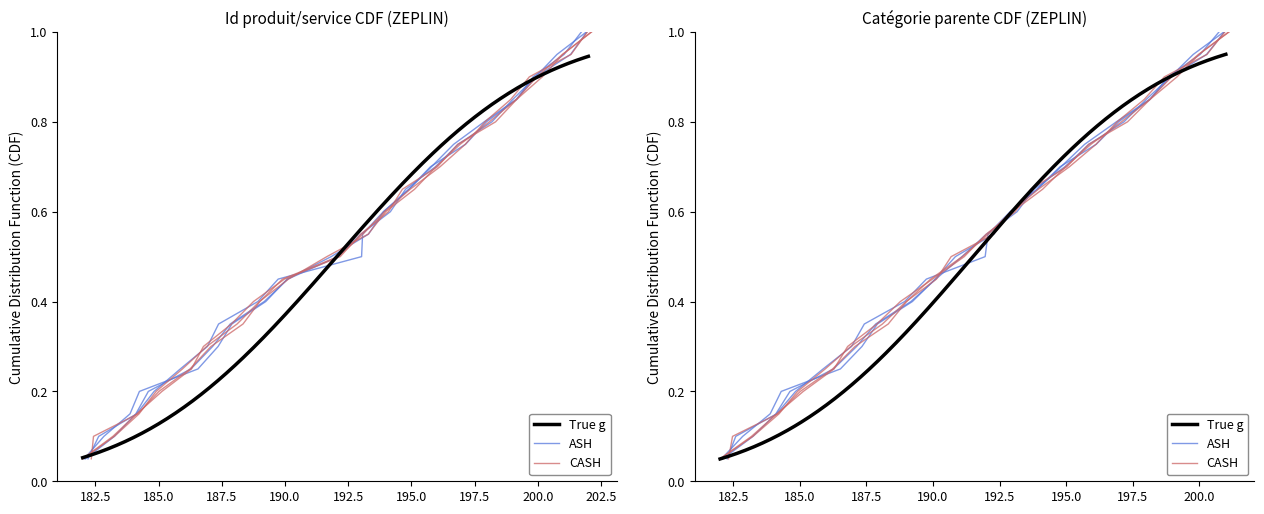

What is the change in value from 187 to 200?

+0.6